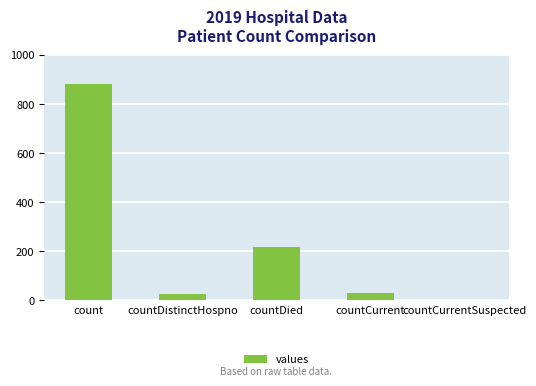

Reading left to right, transcribe all the data shown in this chart.

881	24	216	31	0